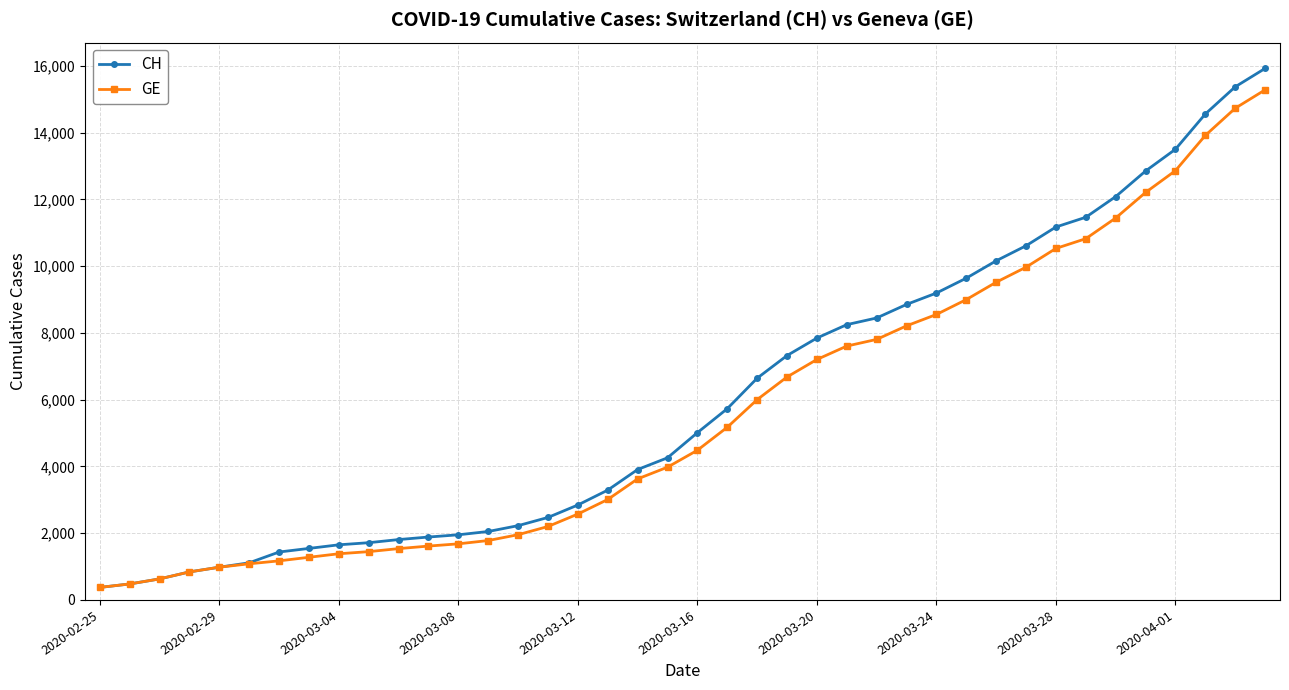

What is the value of the CH point at the 5th from the left?

981